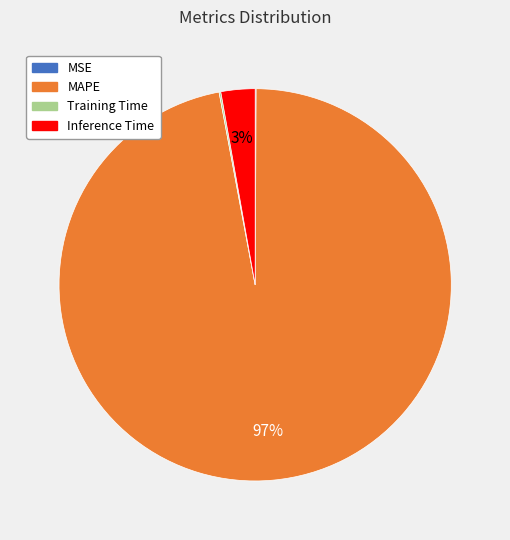

Is it true that Inference Time is 3% of the pie?

True